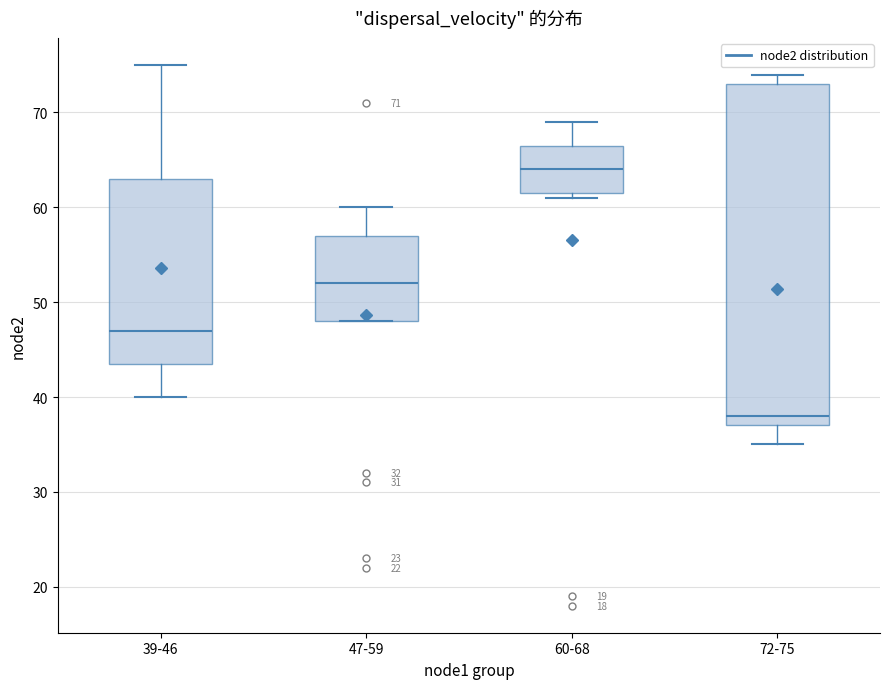

Which box is the tallest, from its lower edge to its upper edge?

72-75